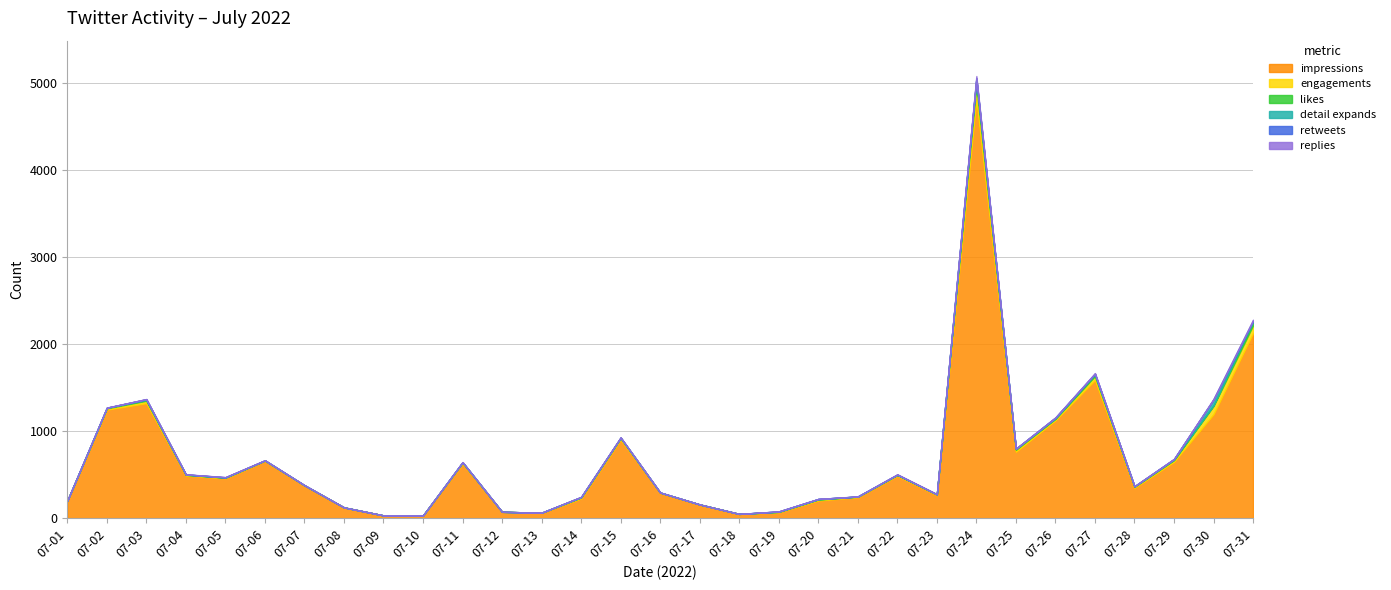

In engagements, how many points are higher than both neighbors (excluding endpoints)?

8